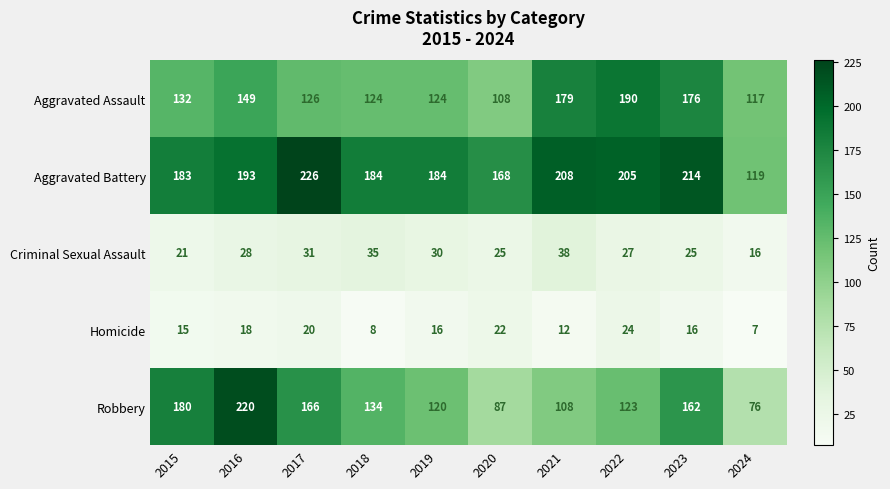

What is the difference between the Homicide values at 2024 and 2019?

9